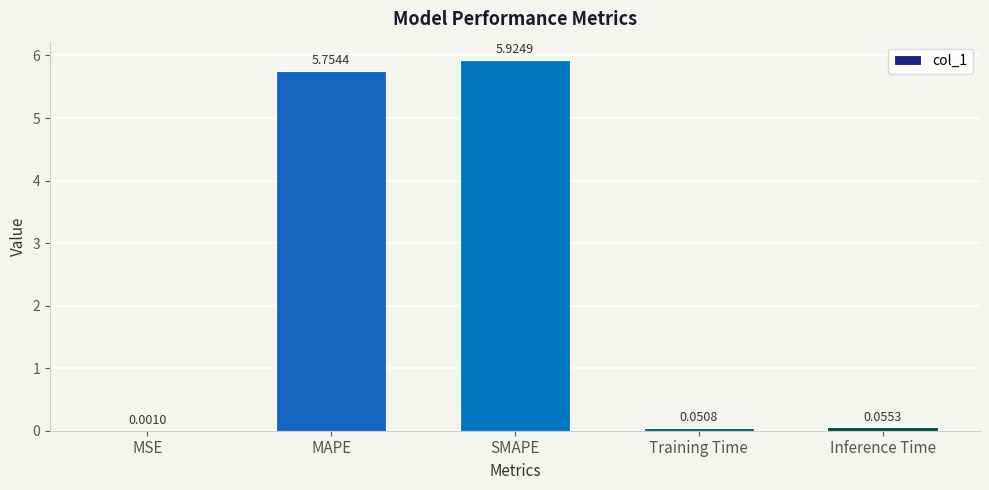

Are the bars grouped side by side (vs. stacked)?

No